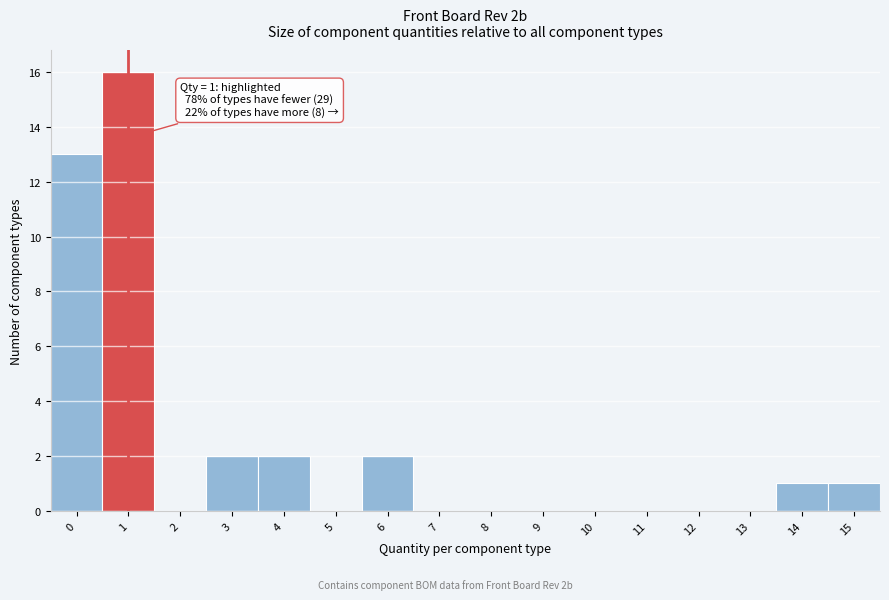

Reading left to right, transcribe all the data shown in this chart.

0=13	1=16	2=0	3=2	4=2	5=0	6=2	7=0	8=0	9=0	10=0	11=0	12=0	13=0	14=1	15=1